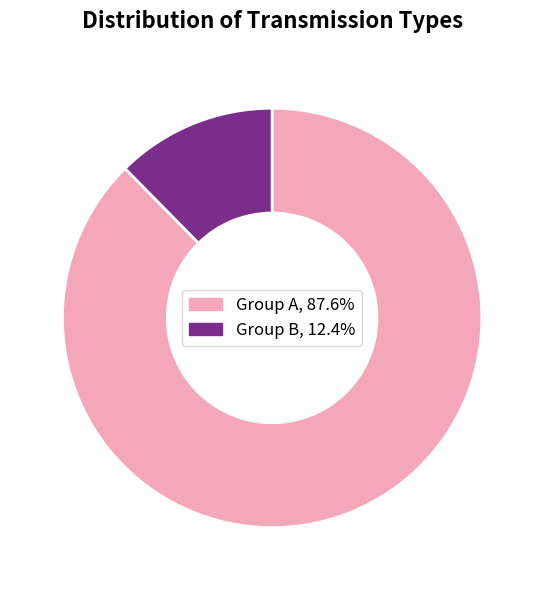

Is there any slice that represents more than half of the pie?

Yes